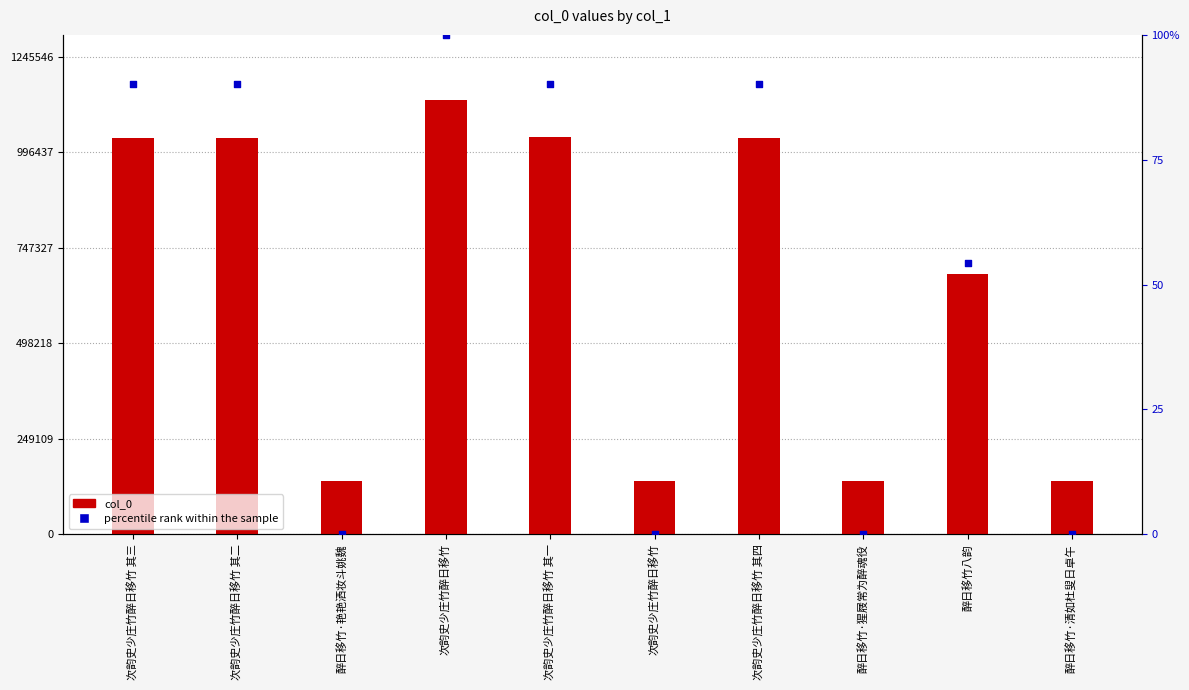

Which series reaches the minimum Y coordinate?

percentile rank within the sample